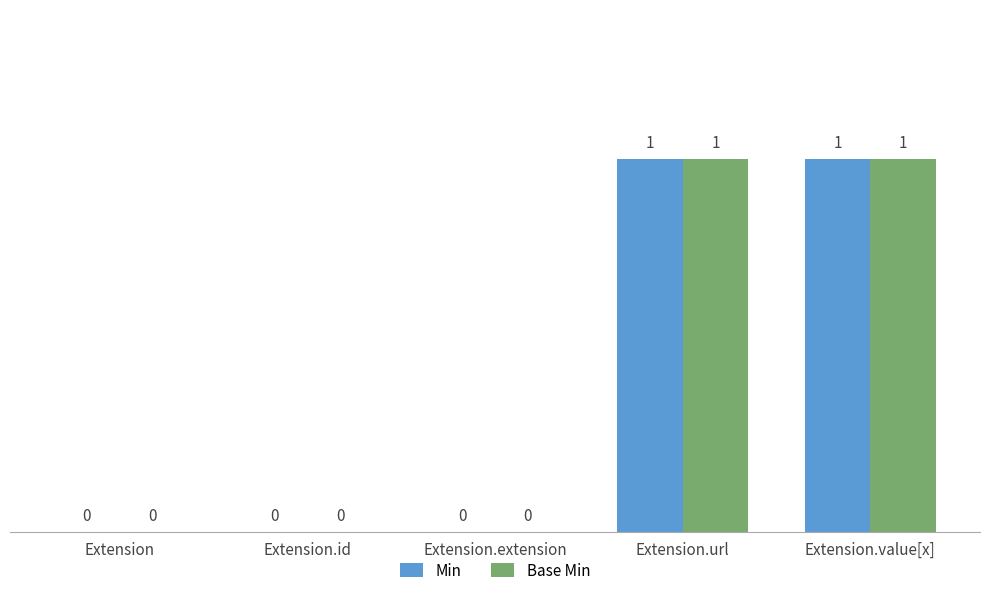

How many Min values are between 0 and 1?

5